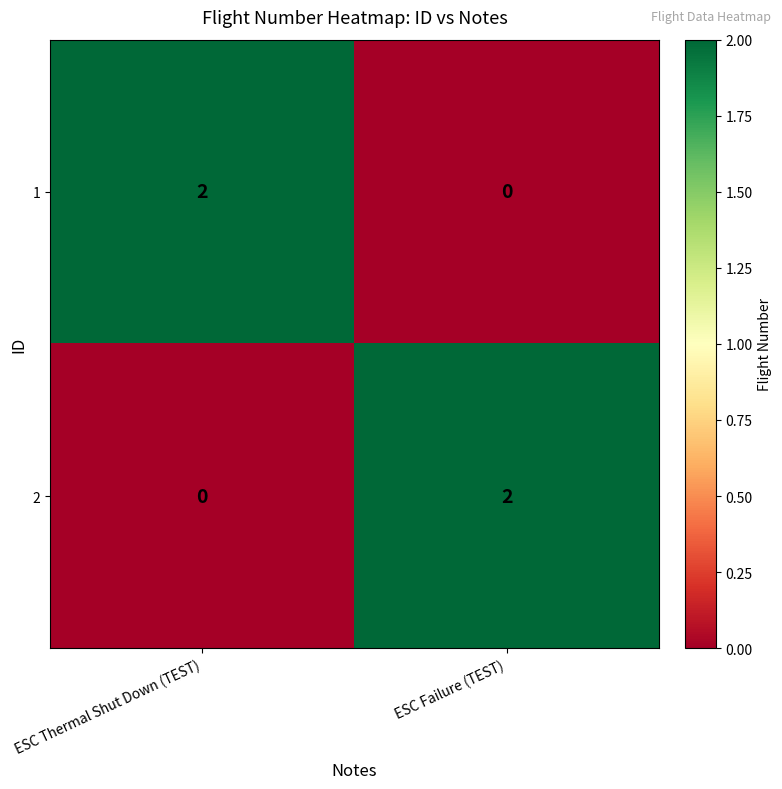

Is it true that 1 equals 2 at ESC Thermal Shut Down (TEST)?

True